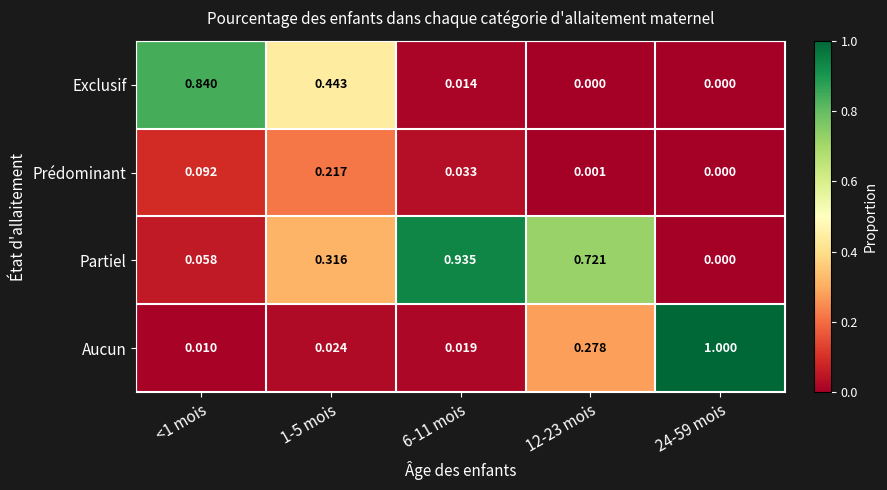

Which series has the widest spread of values?

Aucun